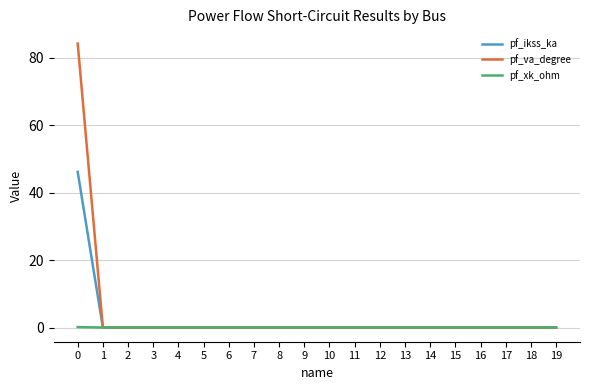

What is the greatest value displayed?

84.3